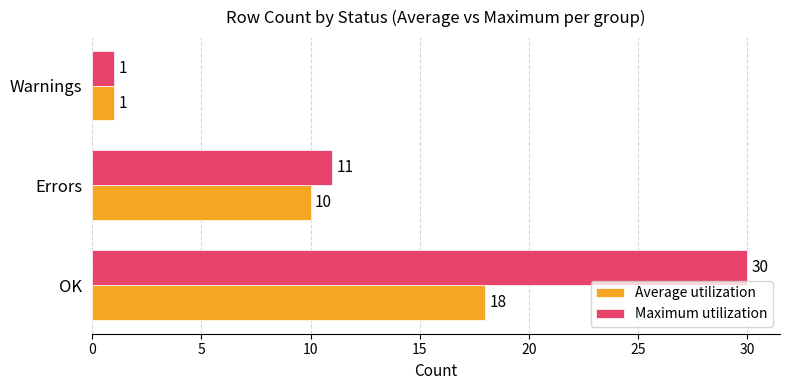

What is the average value of the Average utilization series?

10